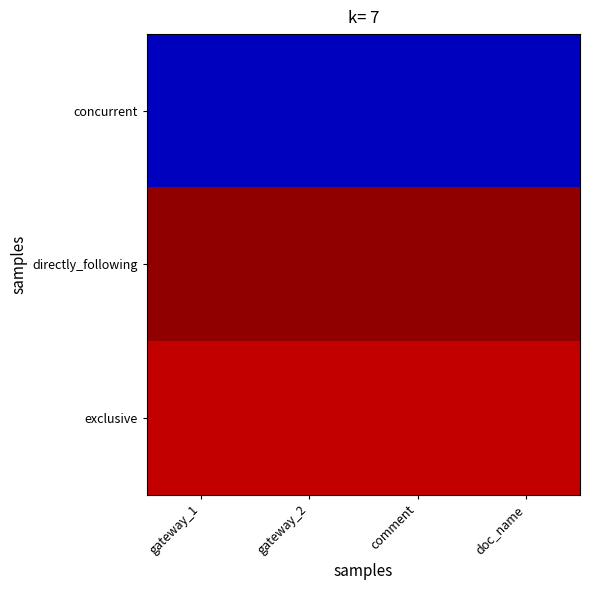

At how many categories does at least one series exceed 451?

4